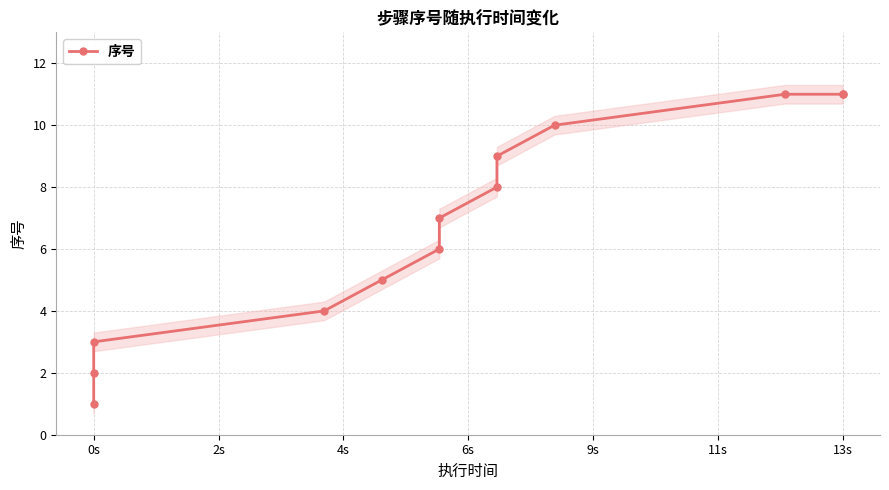

Between 6s and 7, which is larger?

7